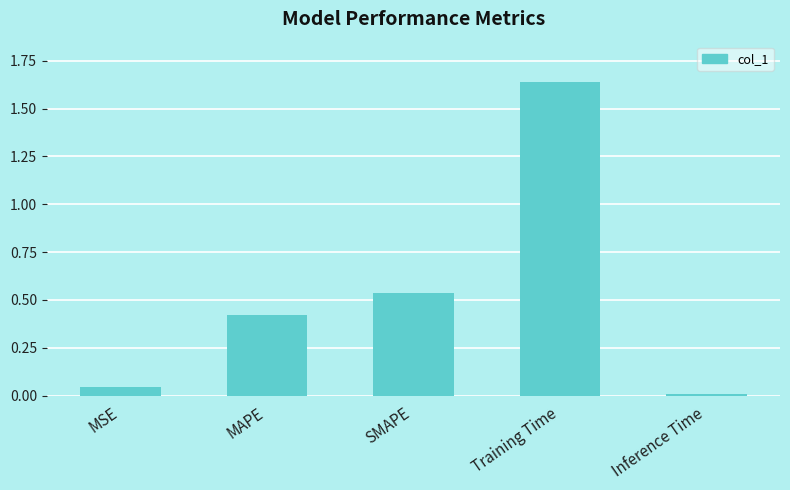

What position from the left is SMAPE?

3